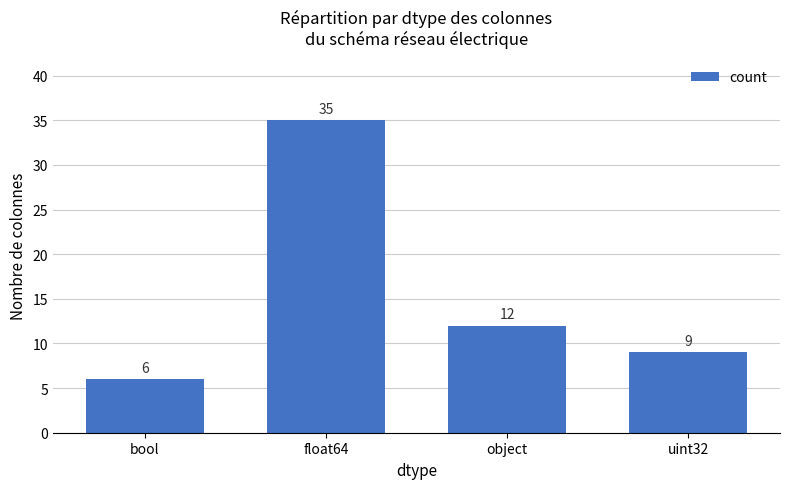

The value at object is 12. True or false?

True